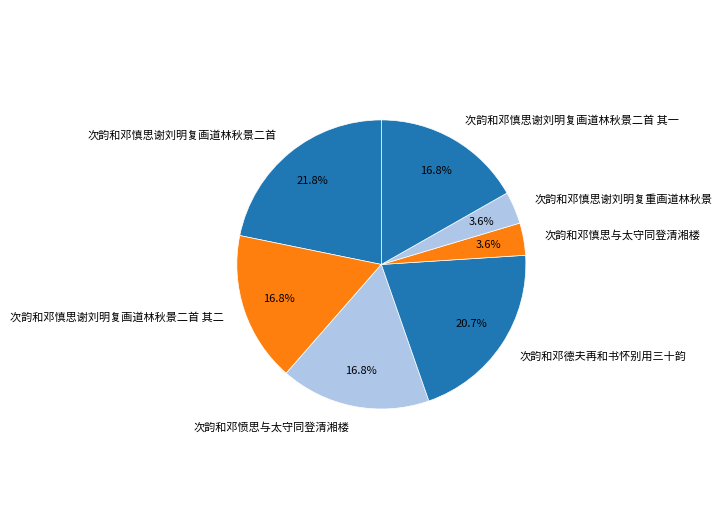

Is the sum of 次韵和邓慎思与太守同登清湘楼 and 次韵和邓慎思谢刘明复画道林秋景二首 greater than half?

No